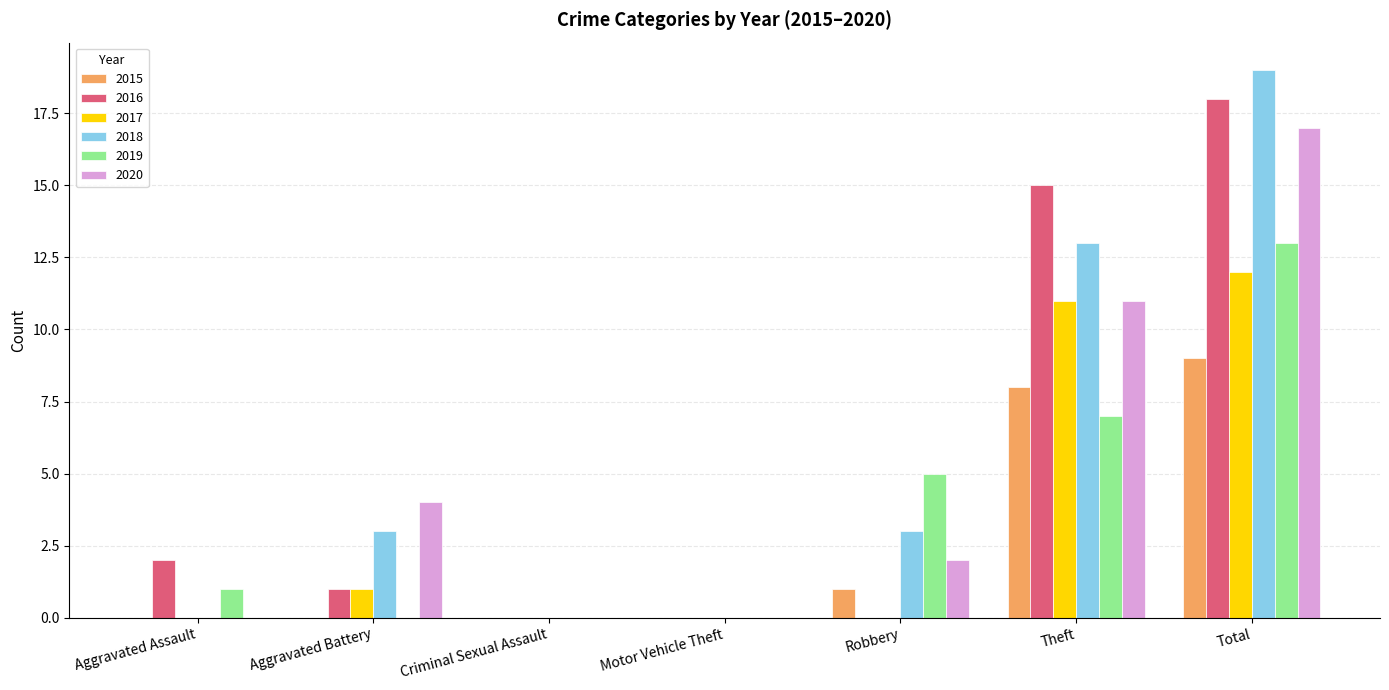

Are the bars horizontal?

No